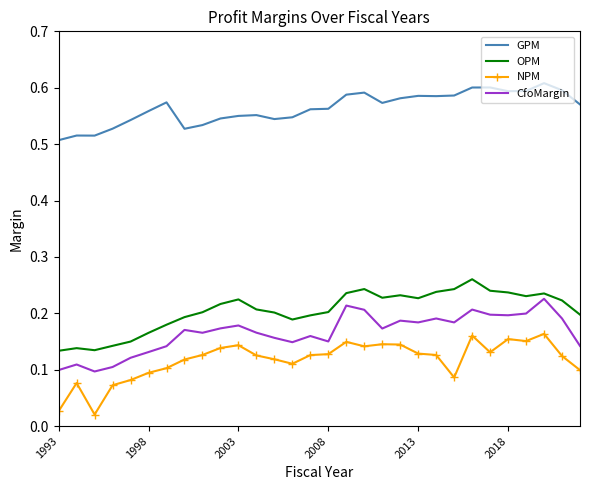

Which series has the largest total across all categories?

GPM